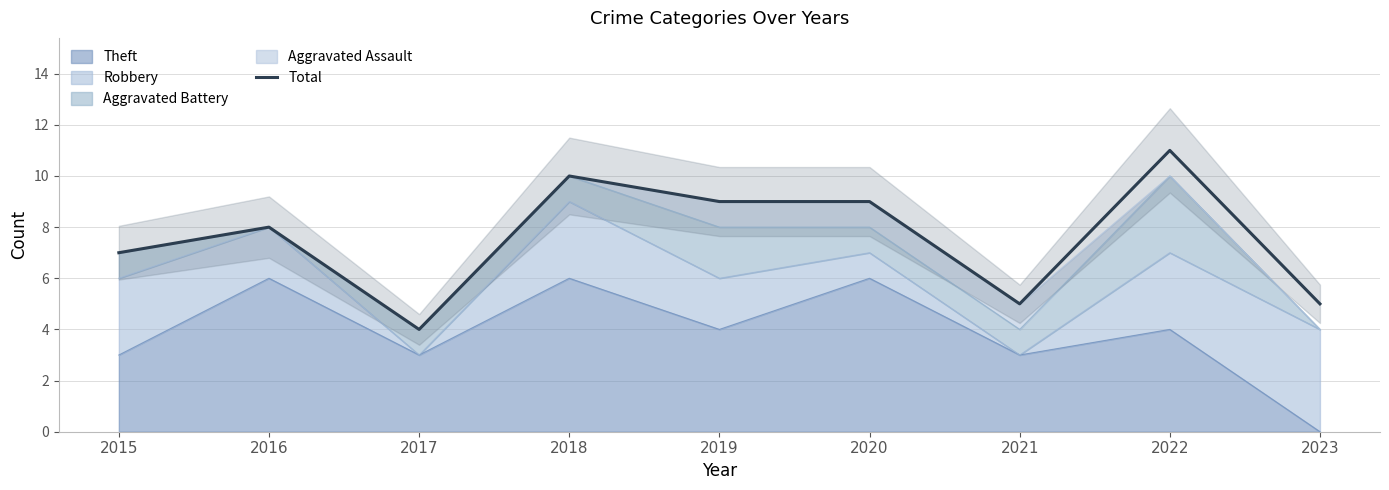

At which category does the chart reach its peak across all series?

2022